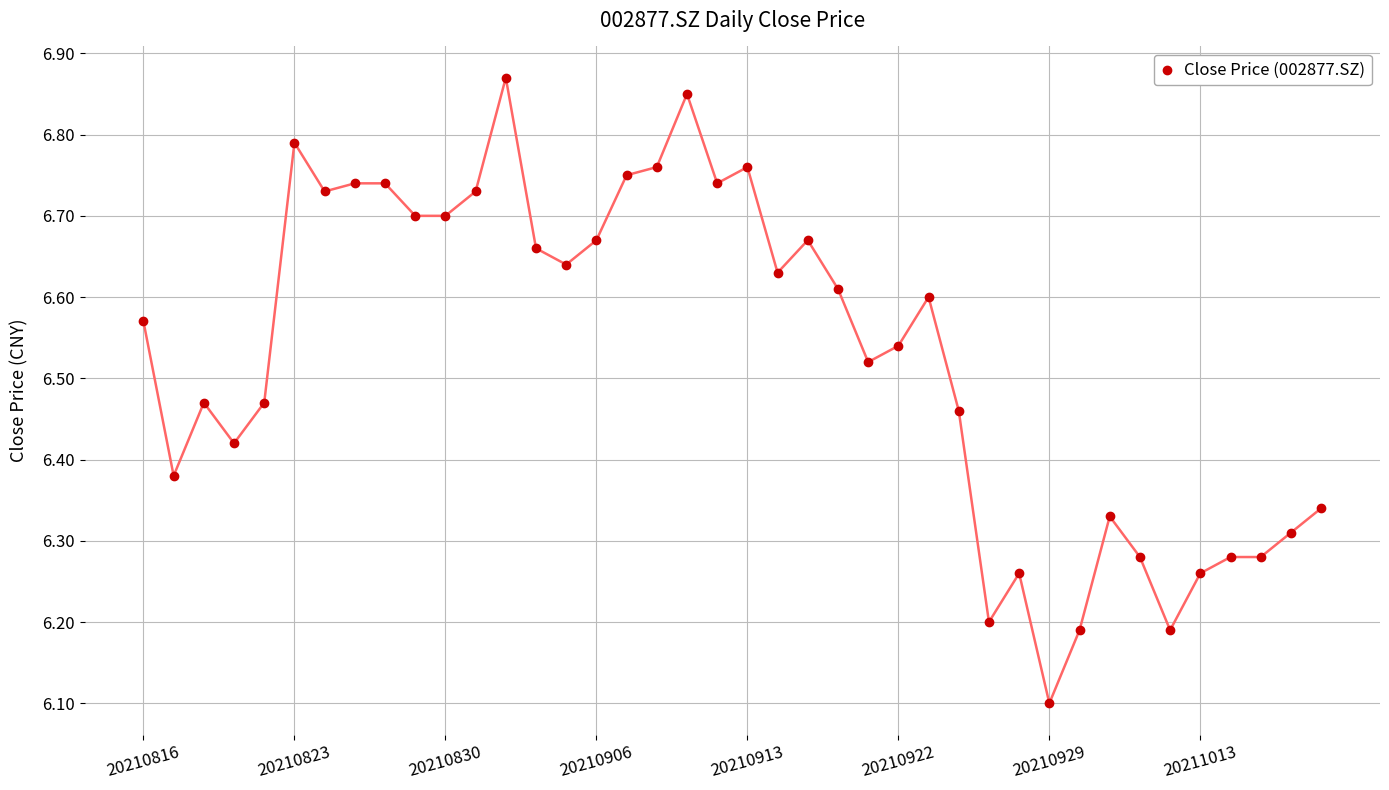

What Y value in the scatter plot is closest to 6?

6.1